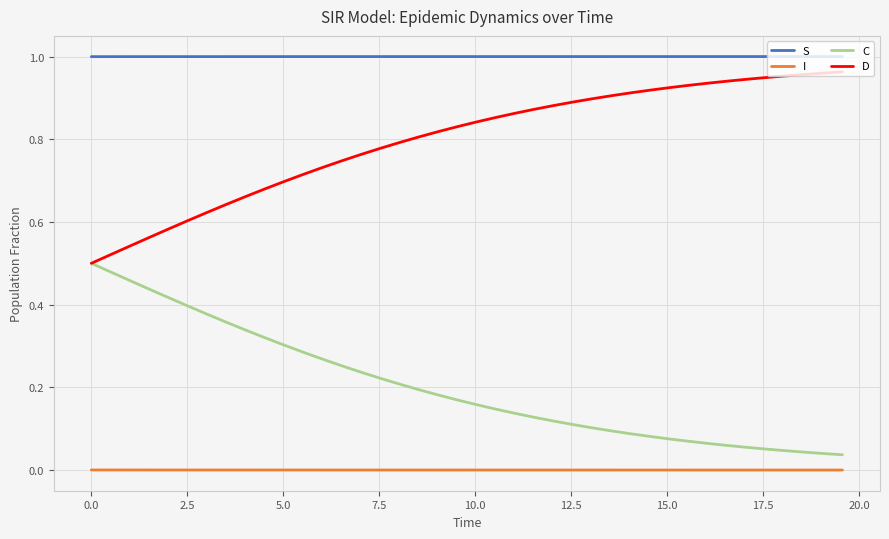

List the series in order of their overall mean, highest first.

S, D, C, I